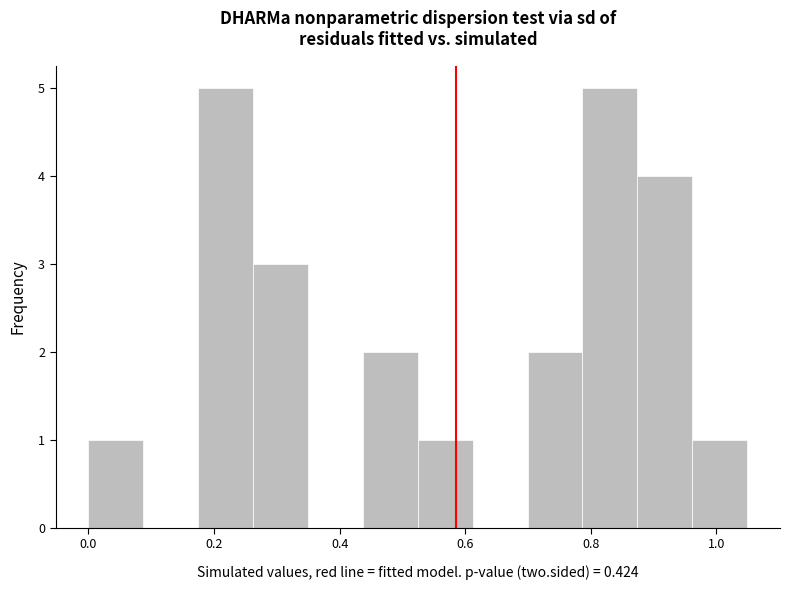

Reading left to right, list every bar in this chart as the range it spans on the x-axis followed by its height. Neither the bar edges nor the heights are printed on the chart, so give them approximately, as read against the axes.

0.00 to 0.08: 1
0.08 to 0.18: 0
0.18 to 0.26: 5
0.26 to 0.34: 3
0.34 to 0.44: 0
0.44 to 0.52: 2
0.52 to 0.62: 1
0.62 to 0.70: 0
0.70 to 0.78: 2
0.78 to 0.88: 5
0.88 to 0.96: 4
0.96 to 1.04: 1